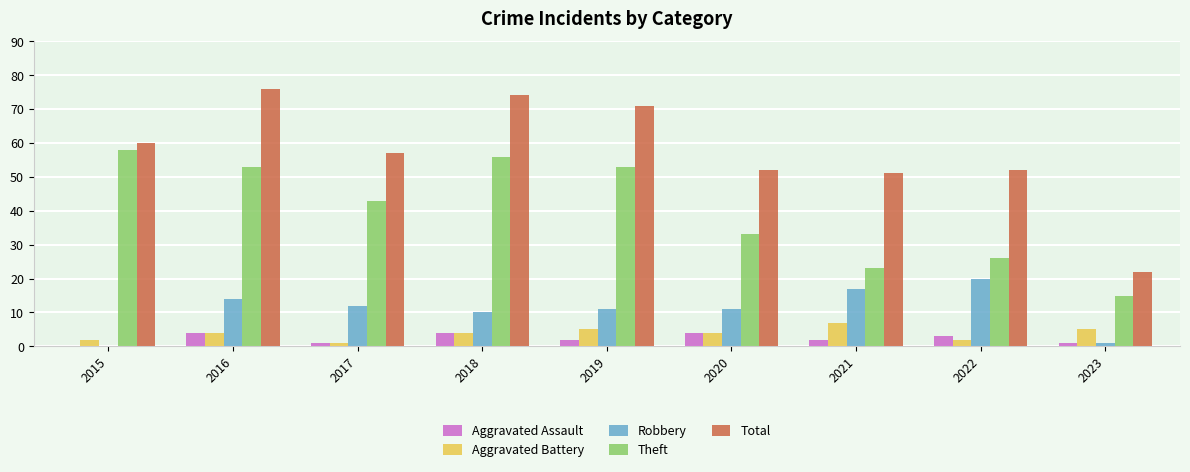

Reading left to right, extract all data points from this chart.

Aggravated Assault: 0	4	1	4	2	4	2	3	1
Aggravated Battery: 2	4	1	4	5	4	7	2	5
Robbery: 0	14	12	10	11	11	17	20	1
Theft: 58	53	43	56	53	33	23	26	15
Total: 60	76	57	74	71	52	51	52	22